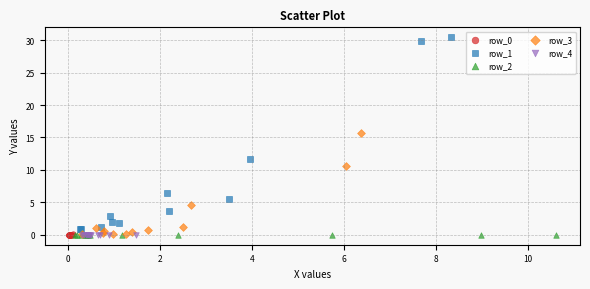

Which series has the widest spread of Y values?

row_1